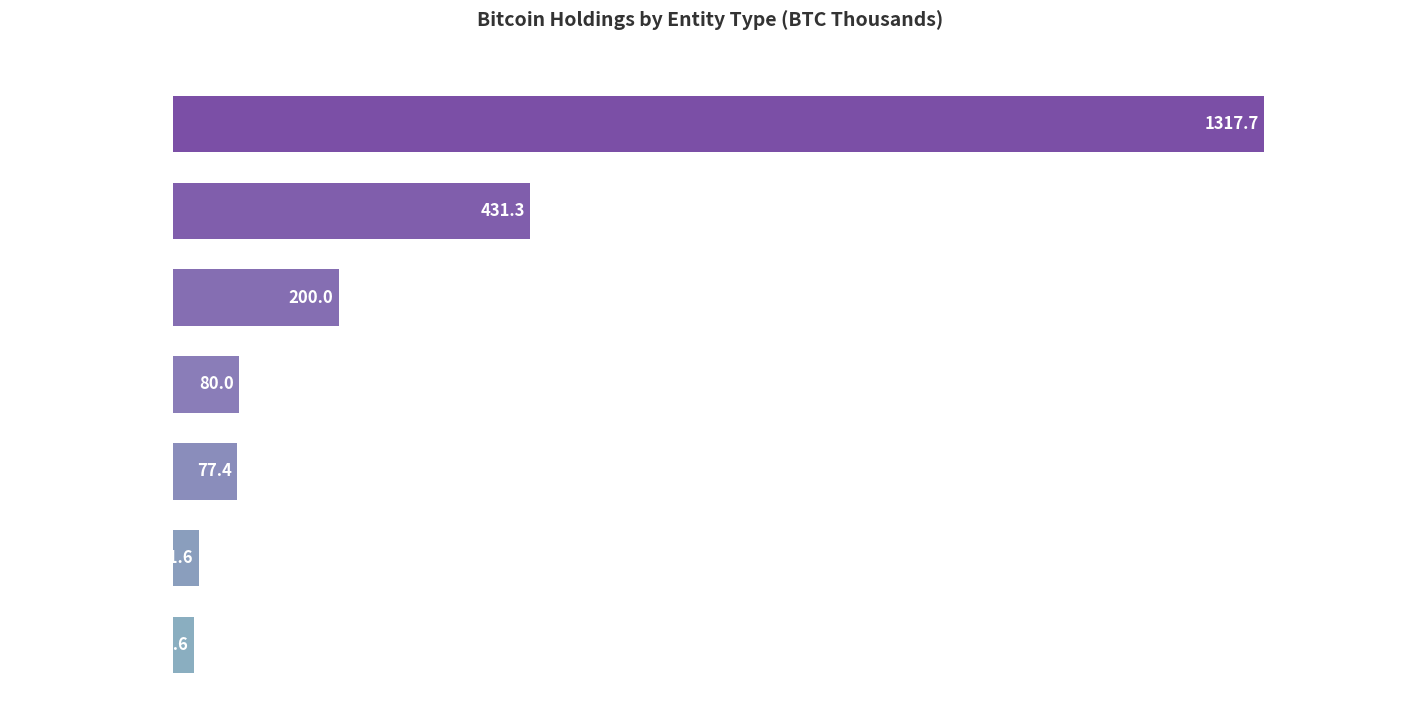

What is the difference between the second highest and minimum values?

405.7